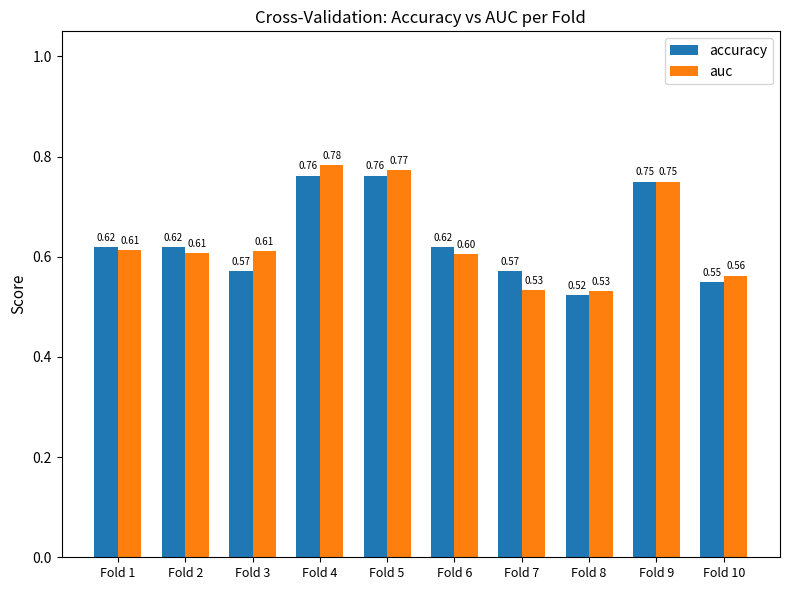

The value of auc at Fold 2 is 0.6. True or false?

True